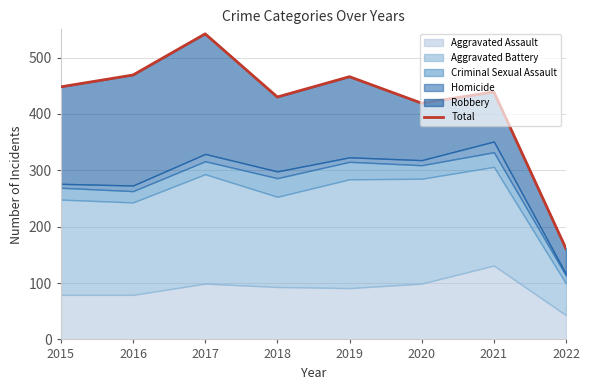

How many data points are less than 448?

4